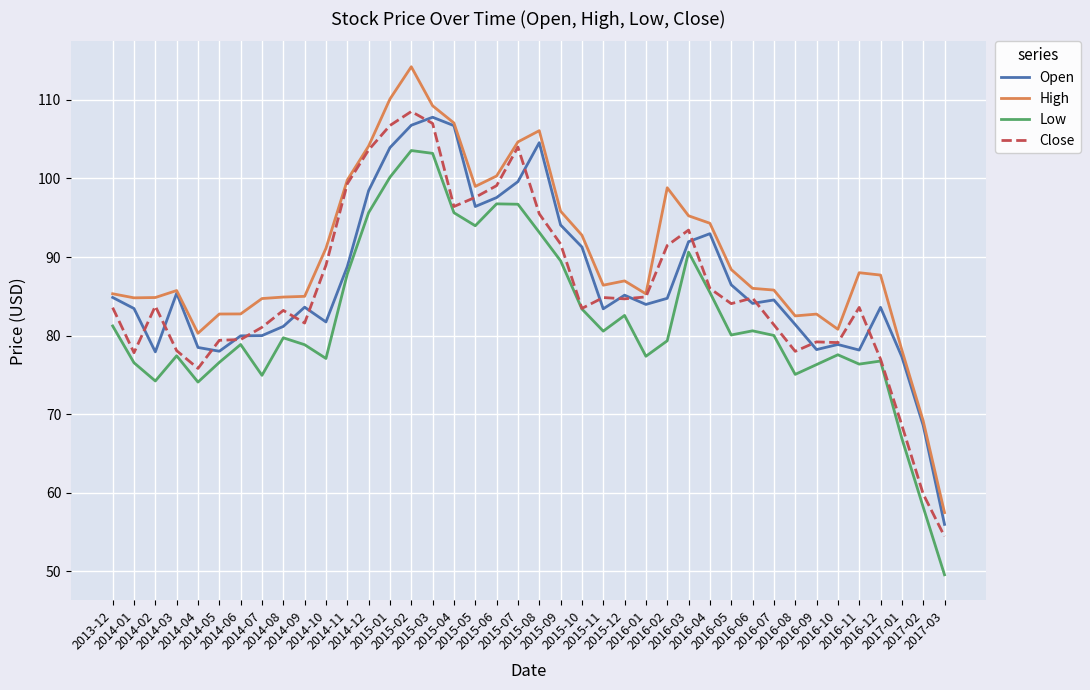

Which series has the widest spread of values?

High